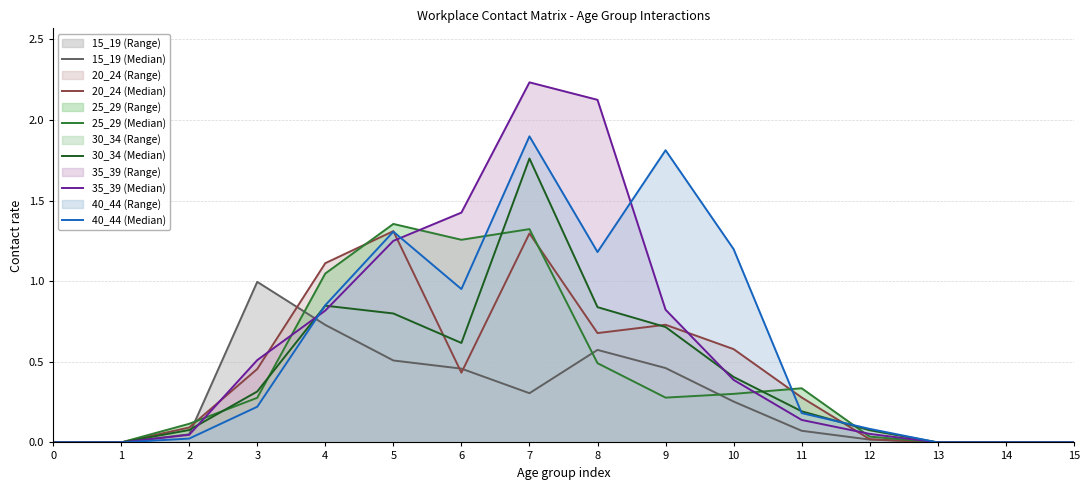

What is the highest value of the 20_24 (Median) series?

1.3